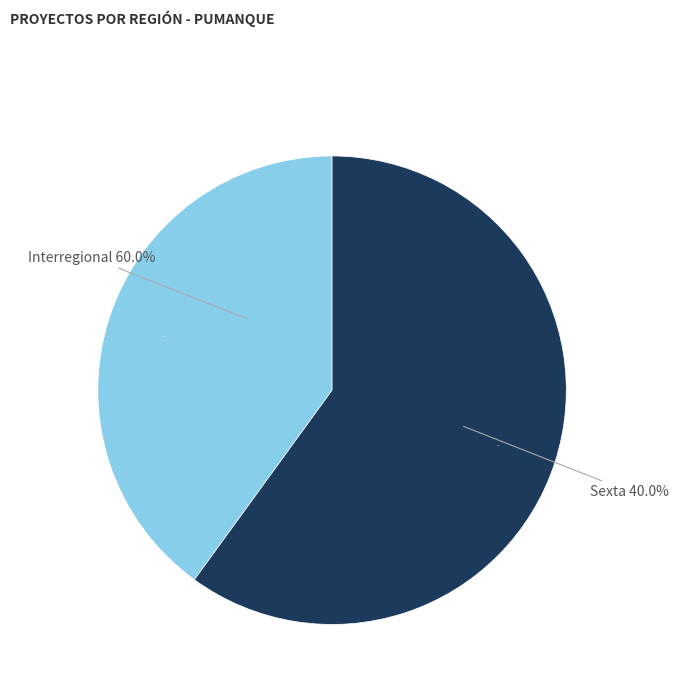

Is there any slice that represents more than half of the pie?

Yes